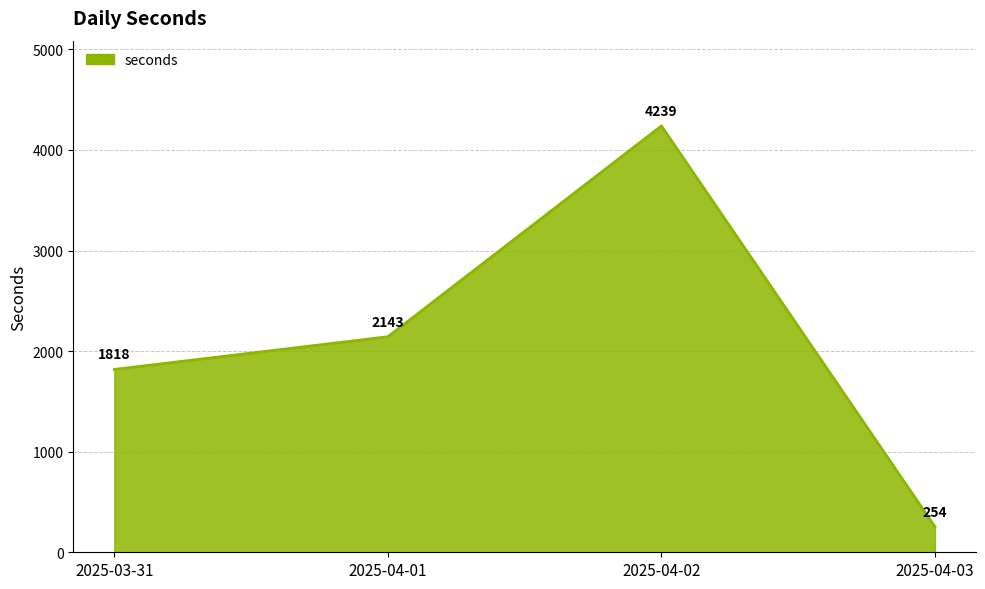

What is the average value?

2114